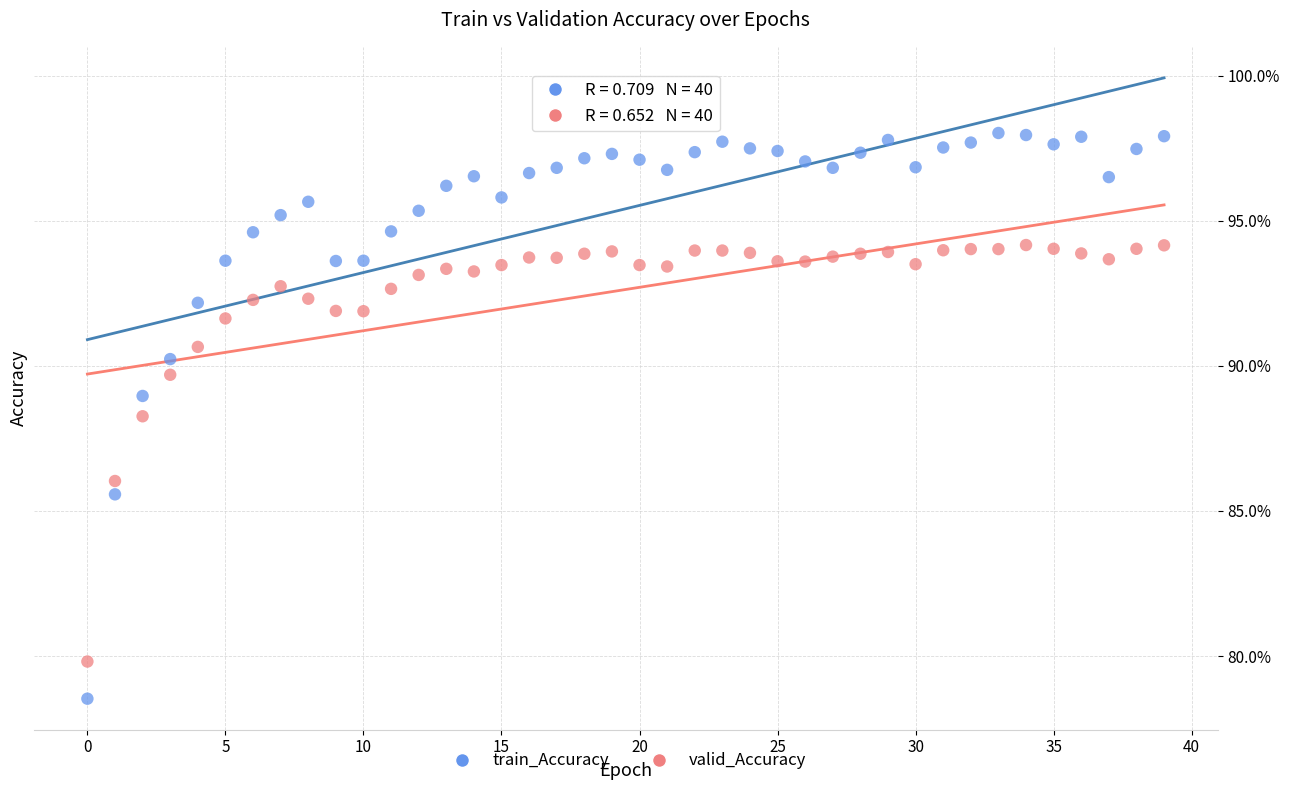

Which series reaches the maximum Y coordinate?

train_Accuracy